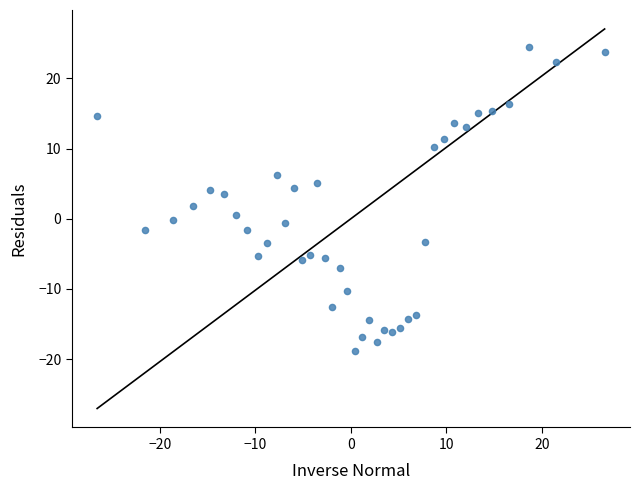

What is the range of X values (max minus min)?

53.2